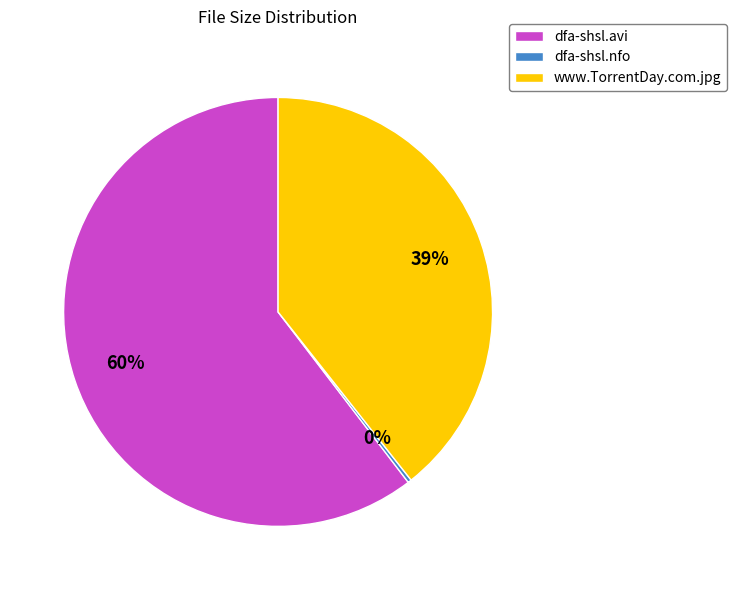

True or false: www.TorrentDay.com.jpg accounts for 39% of the total.

True